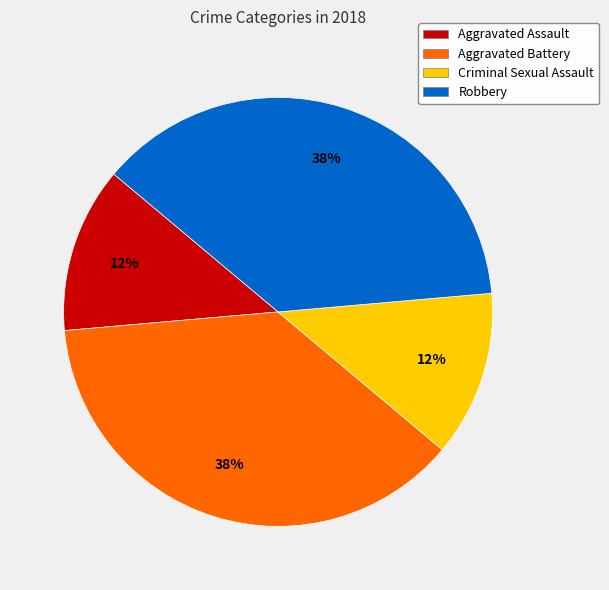

What is the ratio of the value at Aggravated Assault to the value at Aggravated Battery?

0.3